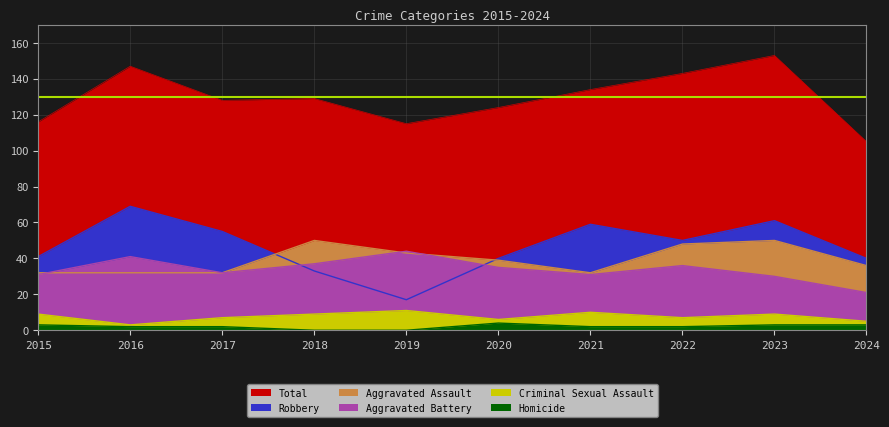

Rank the categories by Criminal Sexual Assault value from highest to lowest.

2019, 2021, 2015, 2018, 2023, 2017, 2022, 2020, 2024, 2016